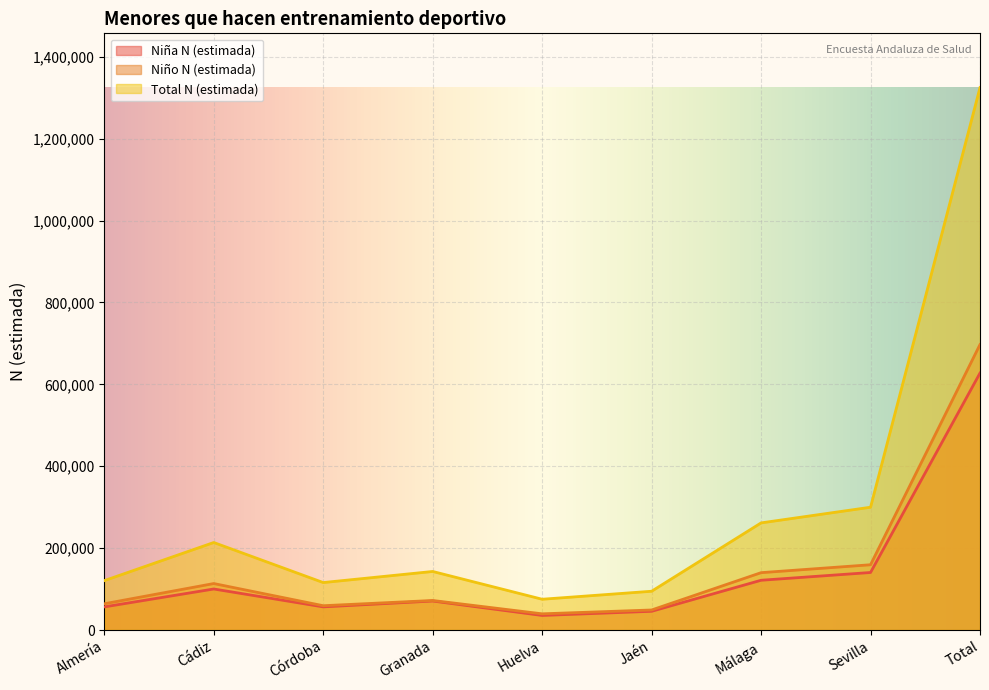

What are all the series names shown in the legend?

Niña N (estimada), Niño N (estimada), Total N (estimada)